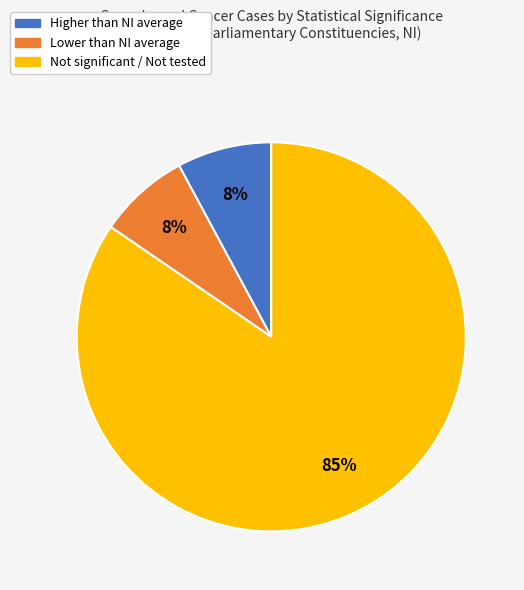

Is there any slice that represents more than half of the pie?

Yes